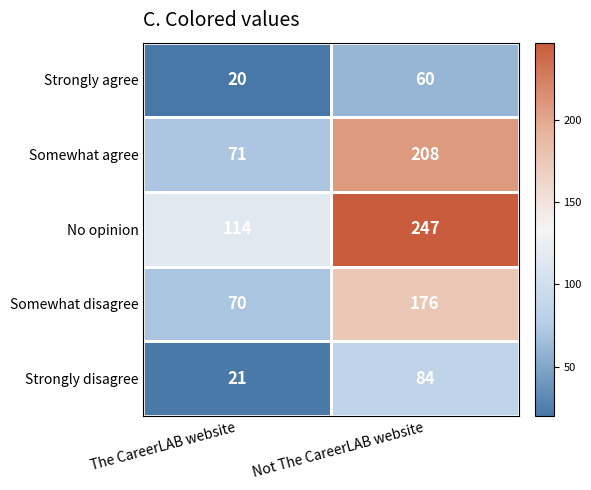

What is the greatest value displayed?

247